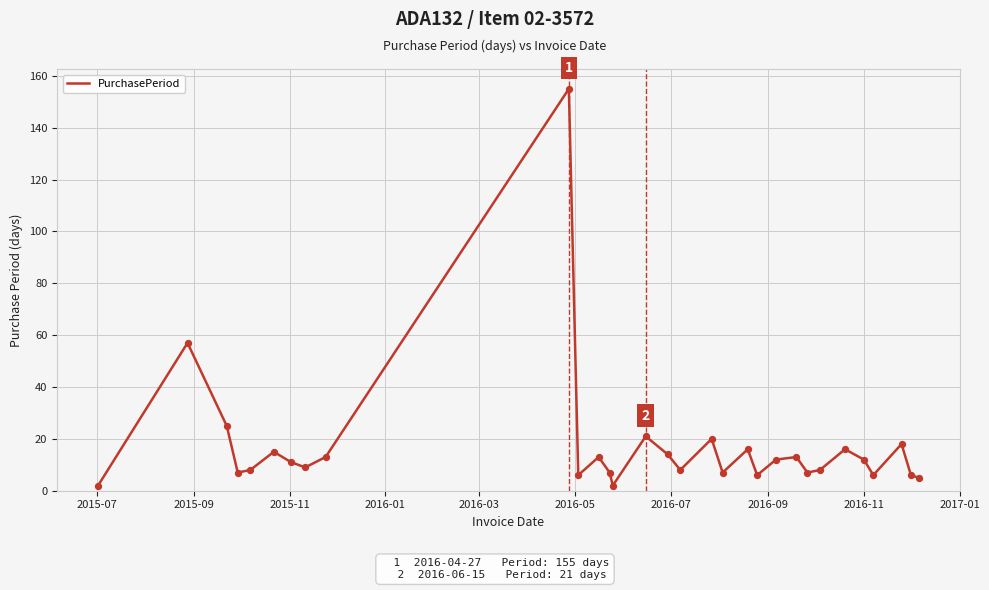

What is the difference between the maximum and minimum values?

153